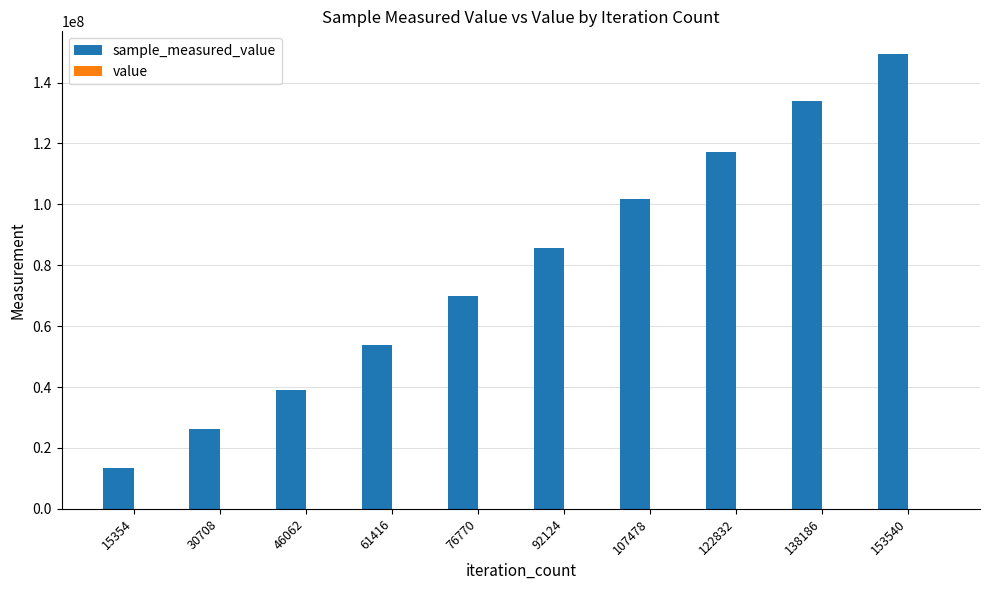

At which category is the sum across all series the highest?

153540